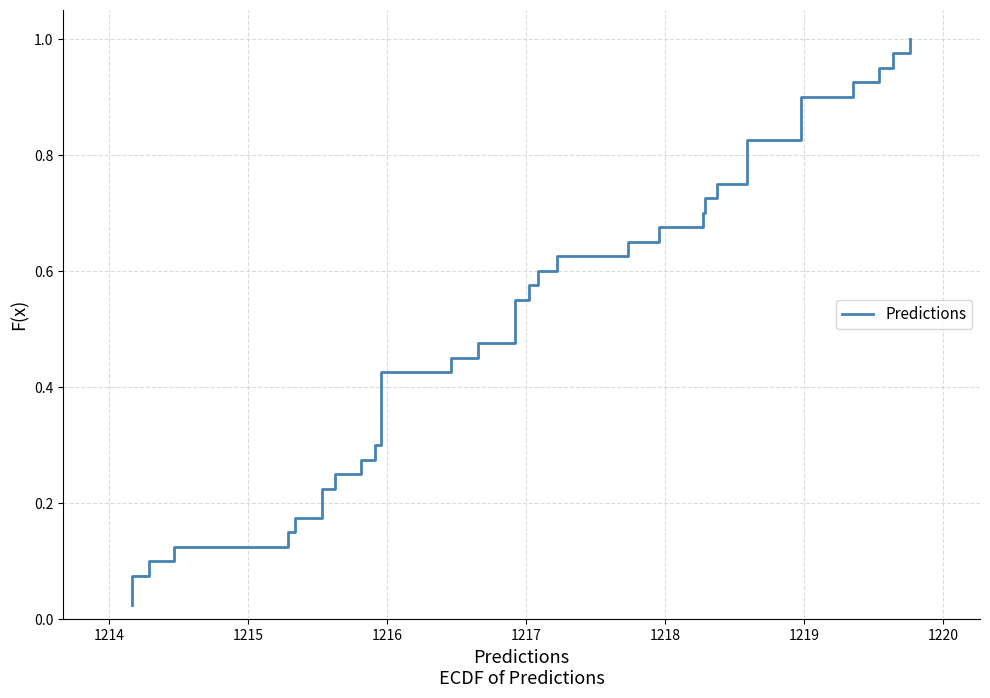

Does the chart display data point markers on the line(s)?

No